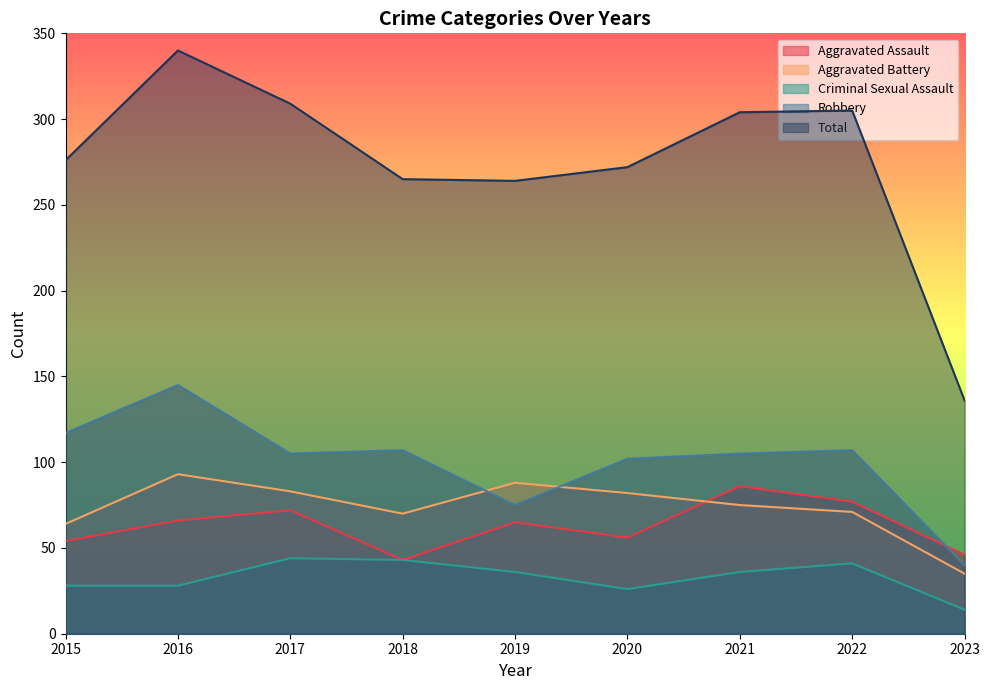

The value of Criminal Sexual Assault at 2018 is 43. True or false?

True